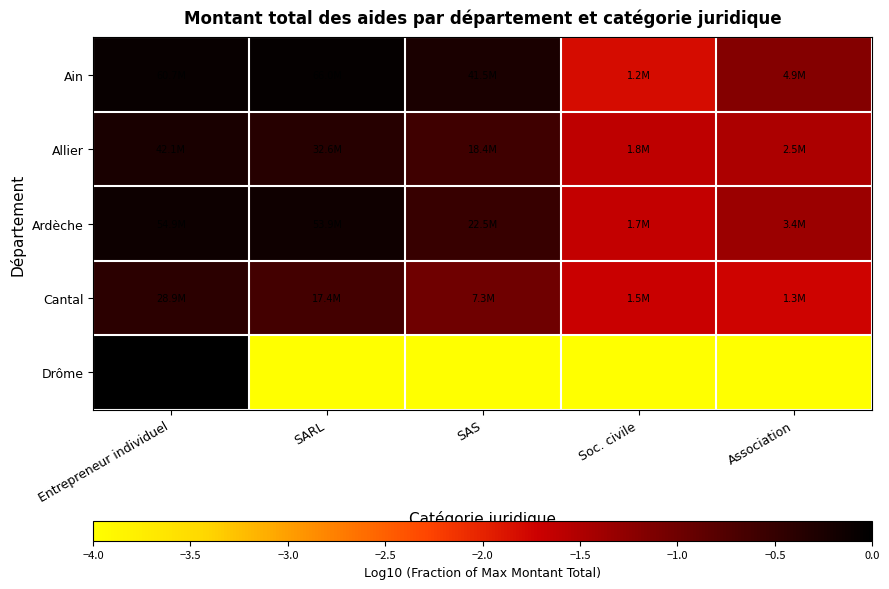

Reading left to right, list all the values displayed in this chart.

Ain: Entrepreneur individuel=-0.1	SARL=-0.1	SAS=-0.3	Soc. civile=-1.8	Association=-1.2
Allier: Entrepreneur individuel=-0.2	SARL=-0.4	SAS=-0.6	Soc. civile=-1.6	Association=-1.5
Ardèche: Entrepreneur individuel=-0.1	SARL=-0.1	SAS=-0.5	Soc. civile=-1.7	Association=-1.3
Cantal: Entrepreneur individuel=-0.4	SARL=-0.6	SAS=-1.0	Soc. civile=-1.7	Association=-1.7
Drôme: Entrepreneur individuel=0.0	SARL=-4.0	SAS=-4.0	Soc. civile=-4.0	Association=-4.0